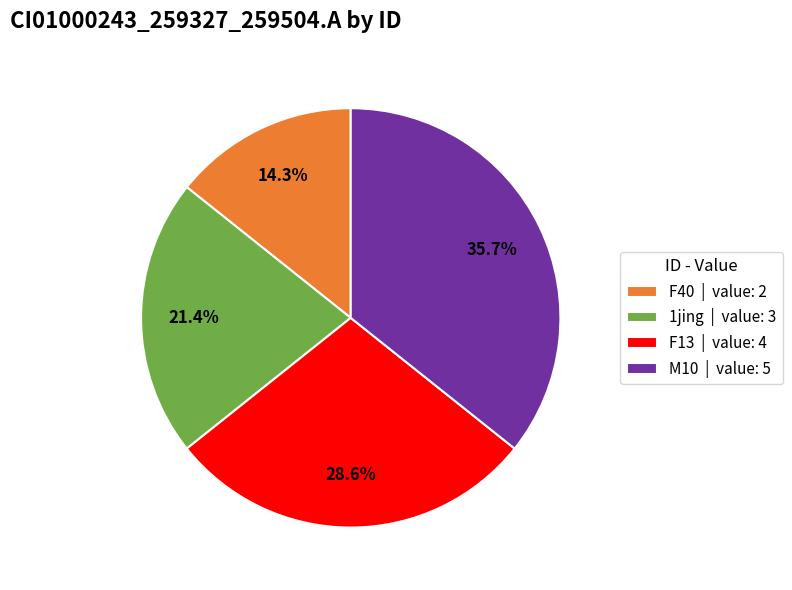

Which category has the smallest portion of the pie?

F40 | value: 2